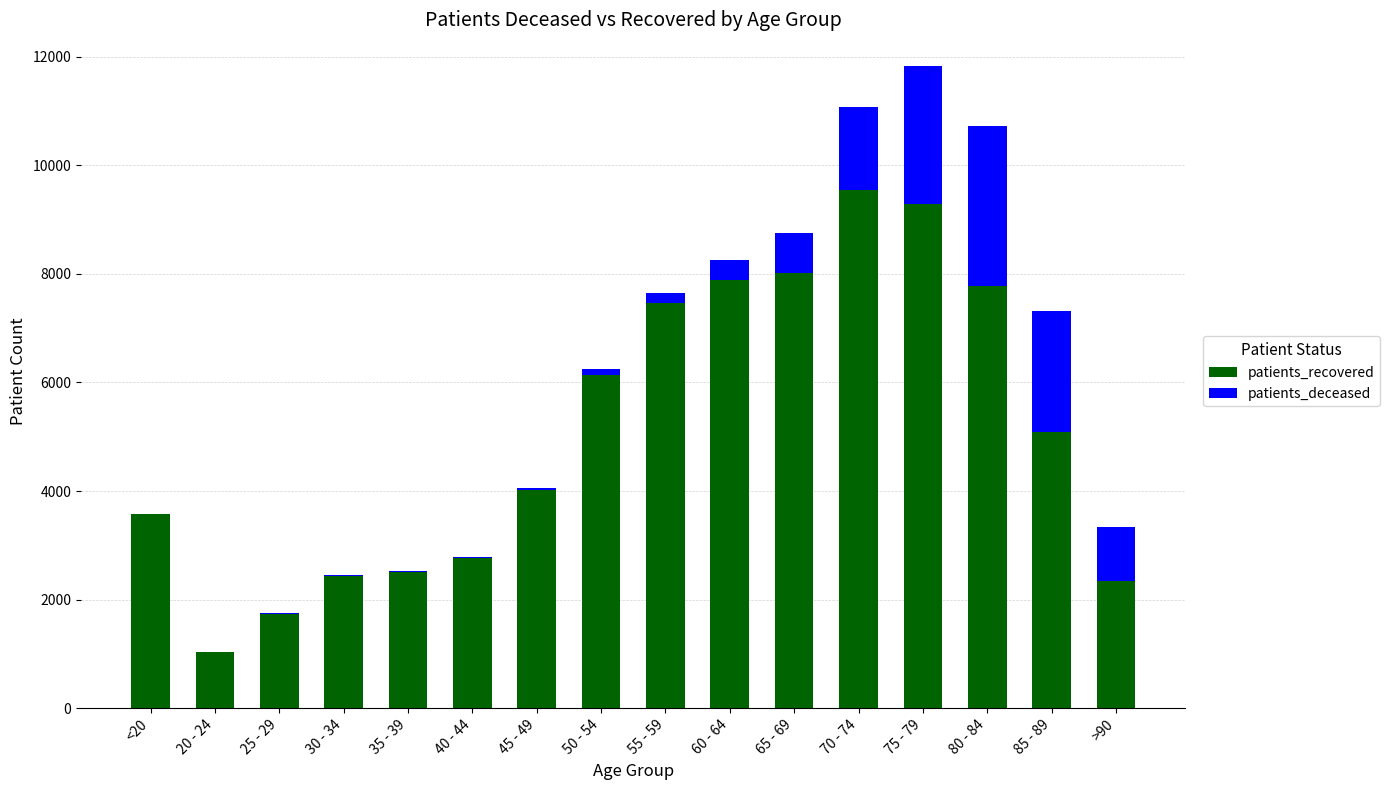

What is the difference between the patients_recovered values at 85 - 89 and 80 - 84?

2689